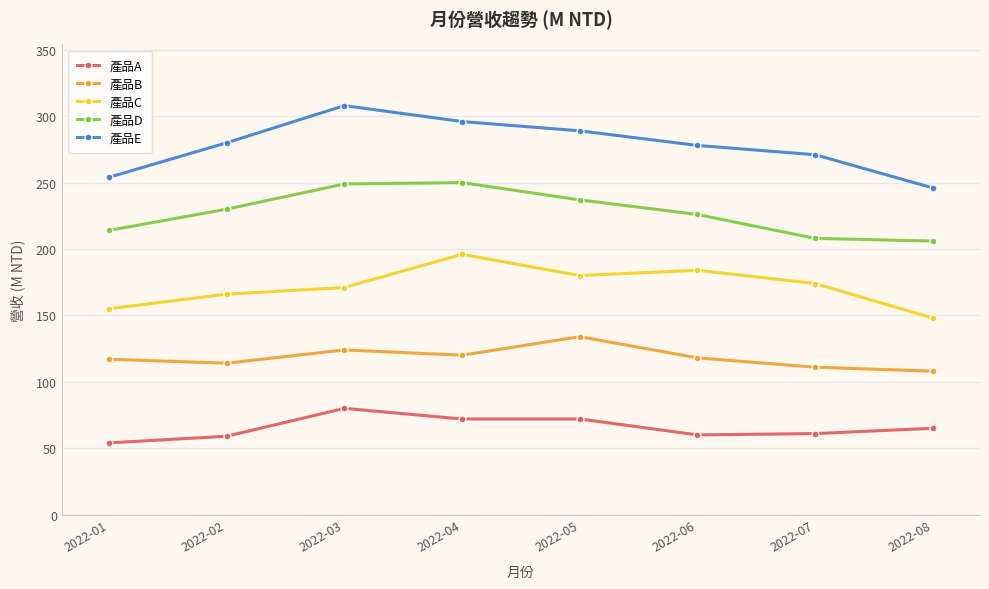

What is the difference between the highest and lowest values at 2022-02?

221